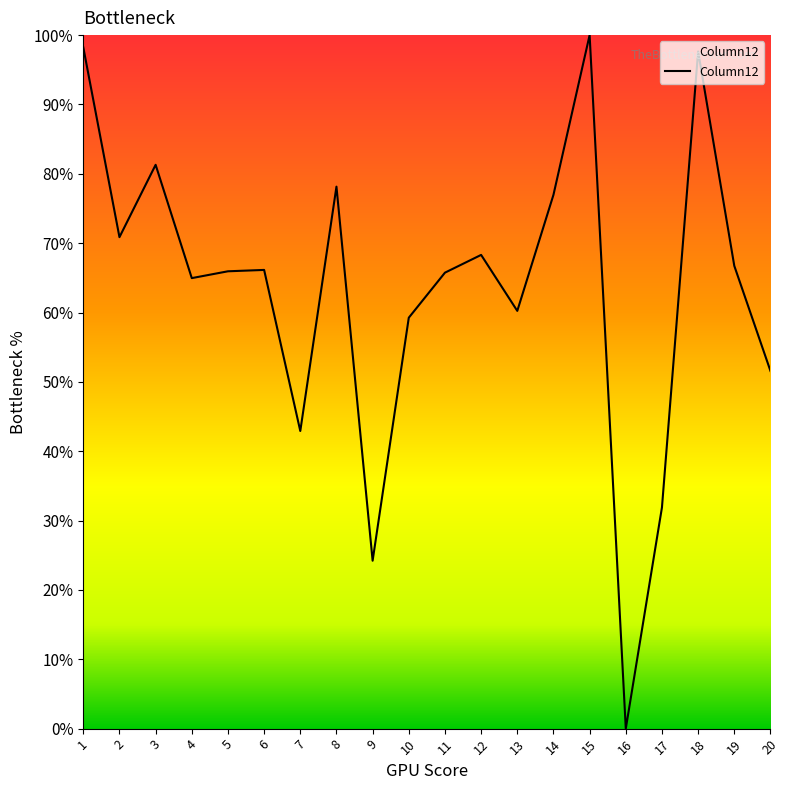

Rank the categories by value from highest to lowest.

15, 1, 18, 3, 8, 14, 2, 12, 19, 6, 5, 11, 4, 13, 10, 20, 7, 17, 9, 16